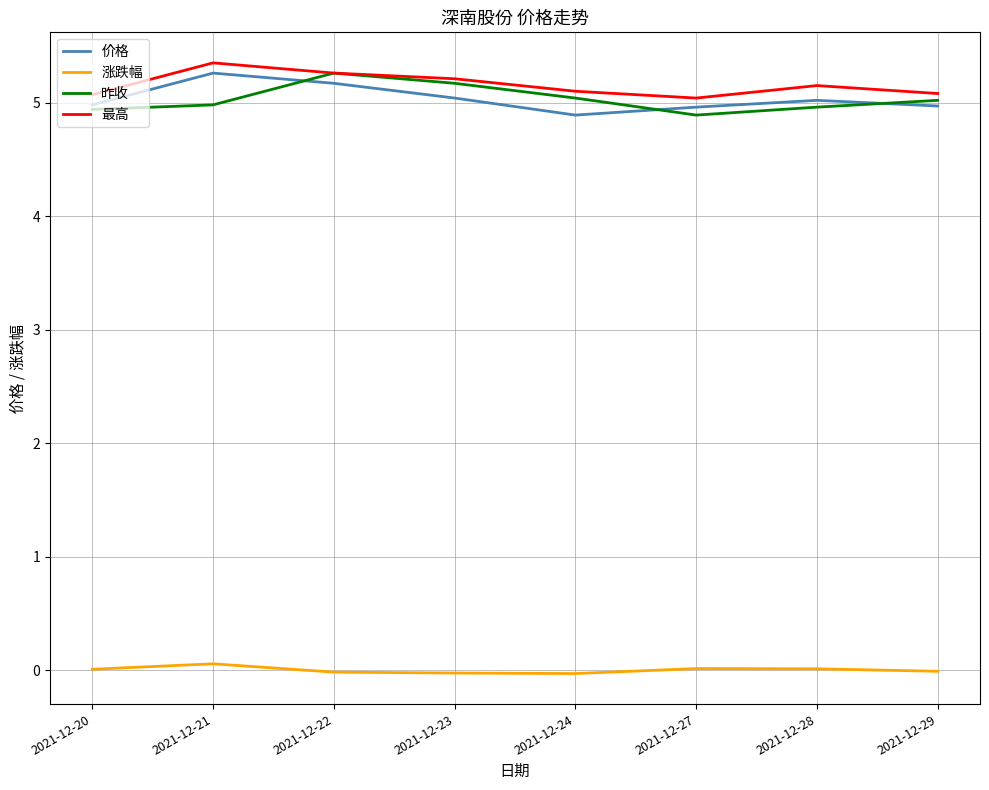

True or false: 价格 and 涨跌幅 cross at least once.

False